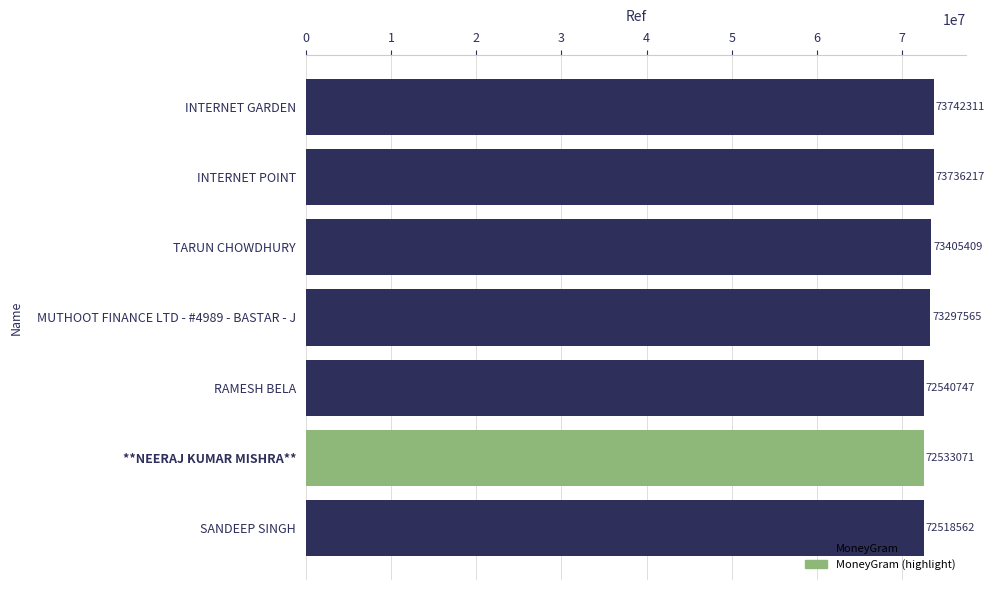

Rank the categories by value from highest to lowest.

INTERNET GARDEN, INTERNET POINT, TARUN CHOWDHURY, MUTHOOT FINANCE LTD - #4989 - BASTAR - J, RAMESH BELA, **NEERAJ KUMAR MISHRA**, SANDEEP SINGH